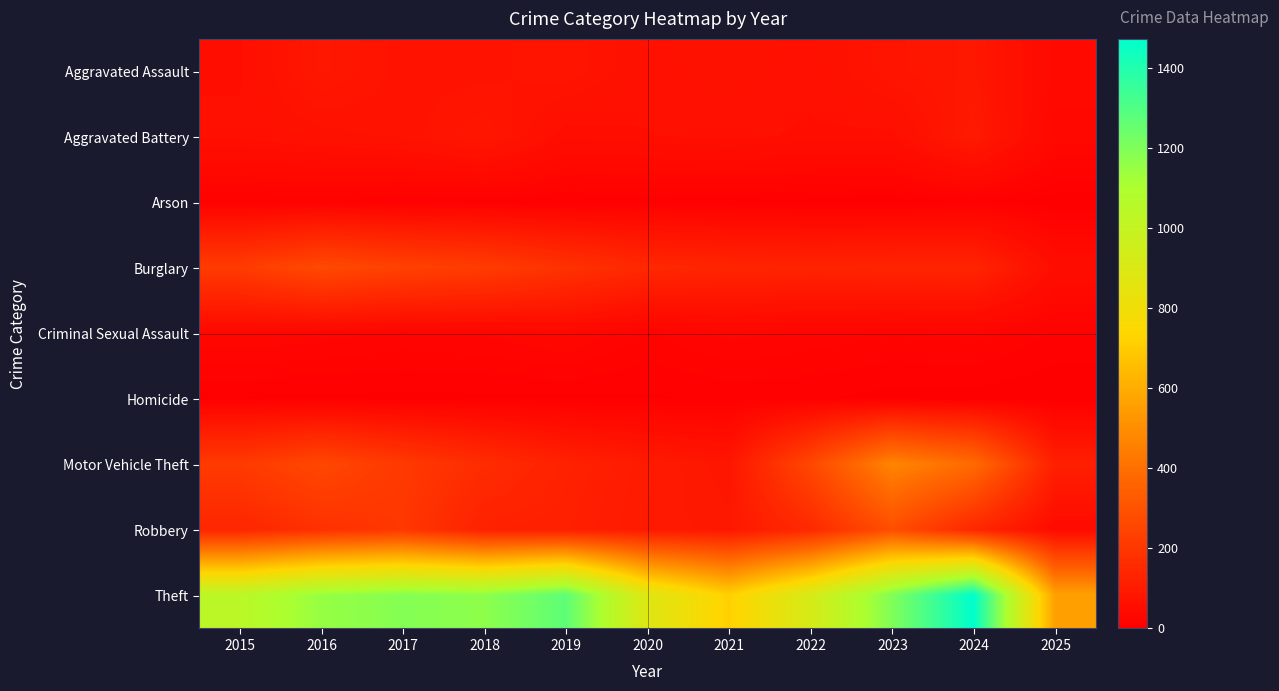

At which category does the chart reach its peak across all series?

2024